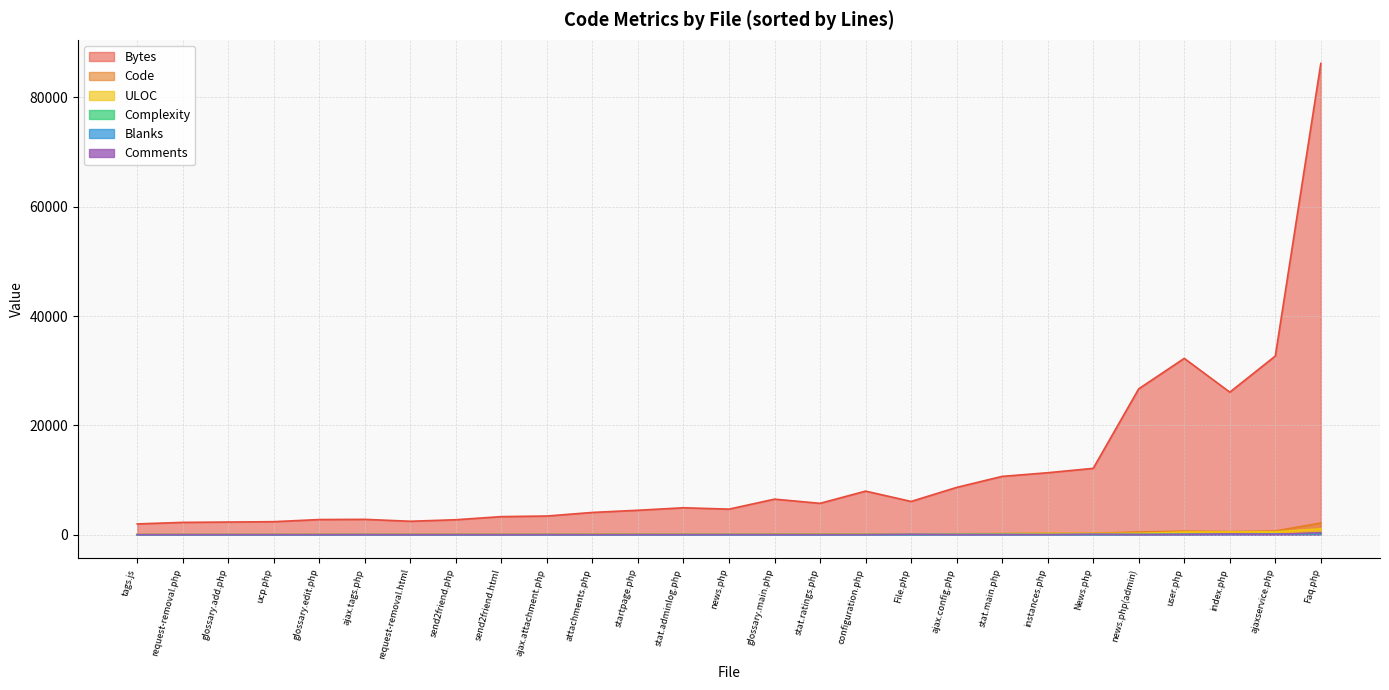

What position from the right is News.php?

6